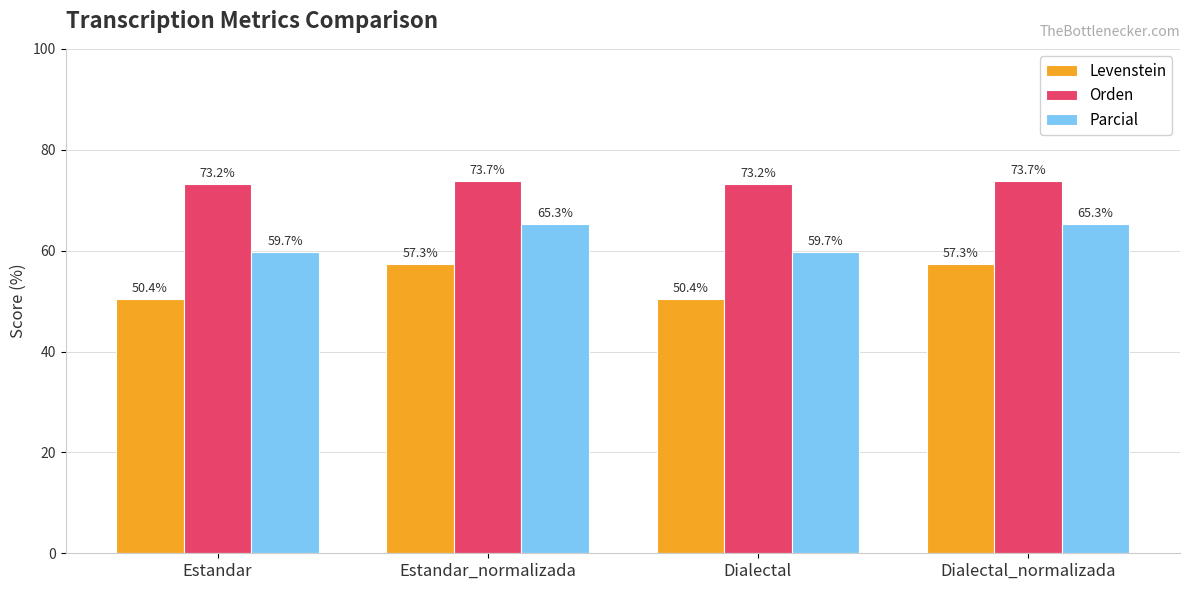

Reading left to right, list all the values displayed in this chart.

Levenstein: Estandar=50.4	Estandar_normalizada=57.3	Dialectal=50.4	Dialectal_normalizada=57.3
Orden: Estandar=73.2	Estandar_normalizada=73.7	Dialectal=73.2	Dialectal_normalizada=73.7
Parcial: Estandar=59.7	Estandar_normalizada=65.3	Dialectal=59.7	Dialectal_normalizada=65.3